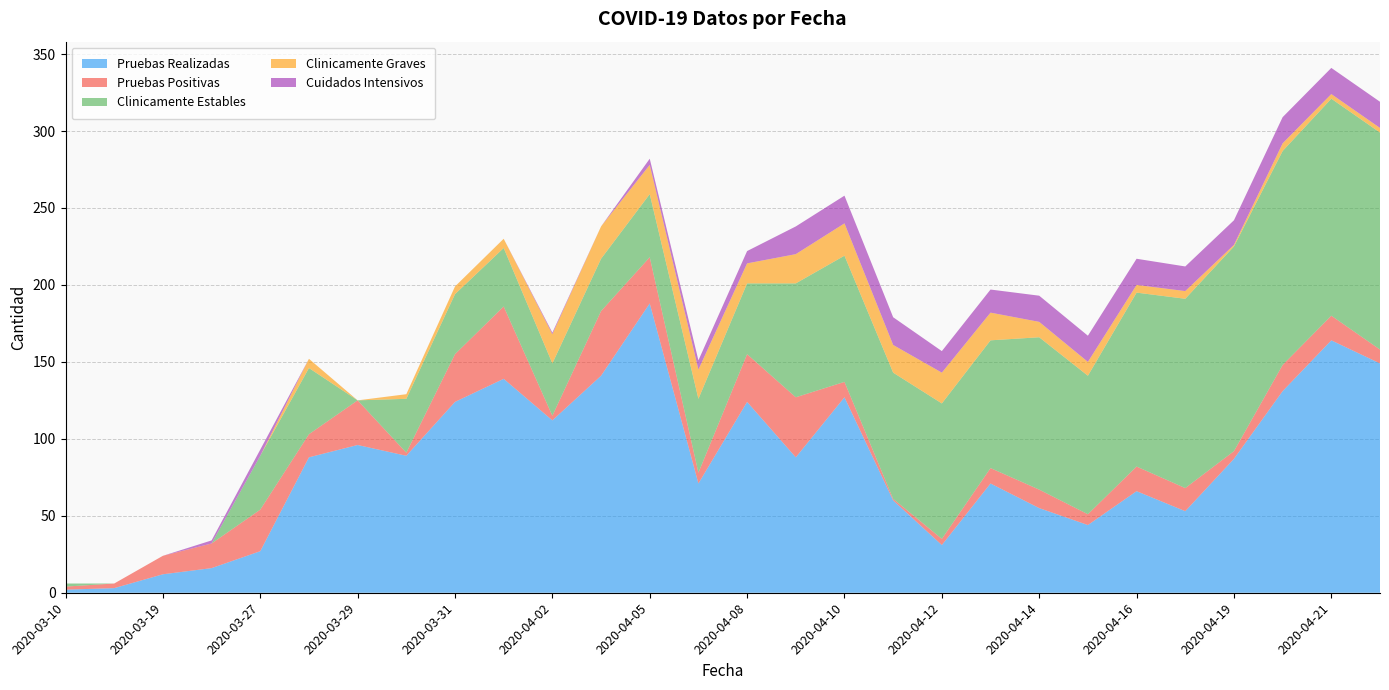

Reading left to right, what are all the values shown in this chart?

Pruebas Realizadas: 2	3	12	16	27	88	96	89	124	139	112	141	188	71	124	88	127	60	31	71	55	44	66	53	87	131	164	149
Pruebas Positivas: 2	3	12	16	27	15	29	2	31	47	3	42	30	7	31	39	10	1	4	10	12	7	16	15	5	17	16	9
Clinicamente Estables: 2	0	0	0	35	43	0	35	39	38	34	34	41	48	46	74	82	82	88	83	99	90	113	123	133	139	141	141
Clinicamente Graves: 0	0	0	0	0	6	0	3	5	6	19	21	19	19	13	19	21	18	20	18	10	9	5	5	1	5	3	3
Cuidados Intensivos: 0	0	0	2	4	0	0	0	0	0	1	0	4	6	8	18	18	18	14	15	17	17	17	16	16	17	17	17